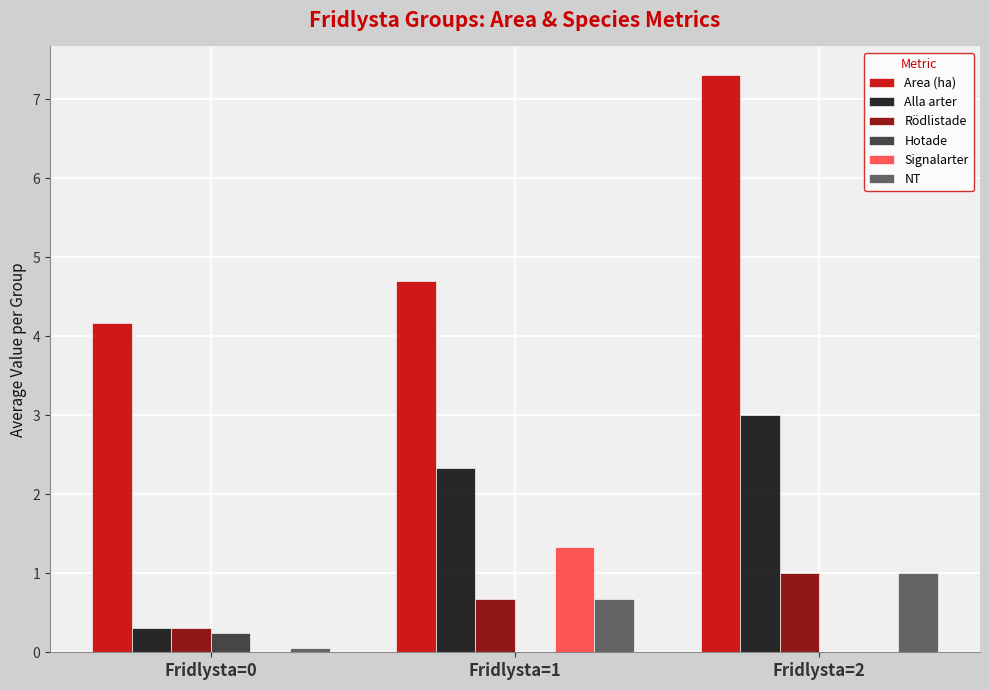

How many groups of bars are there?

3